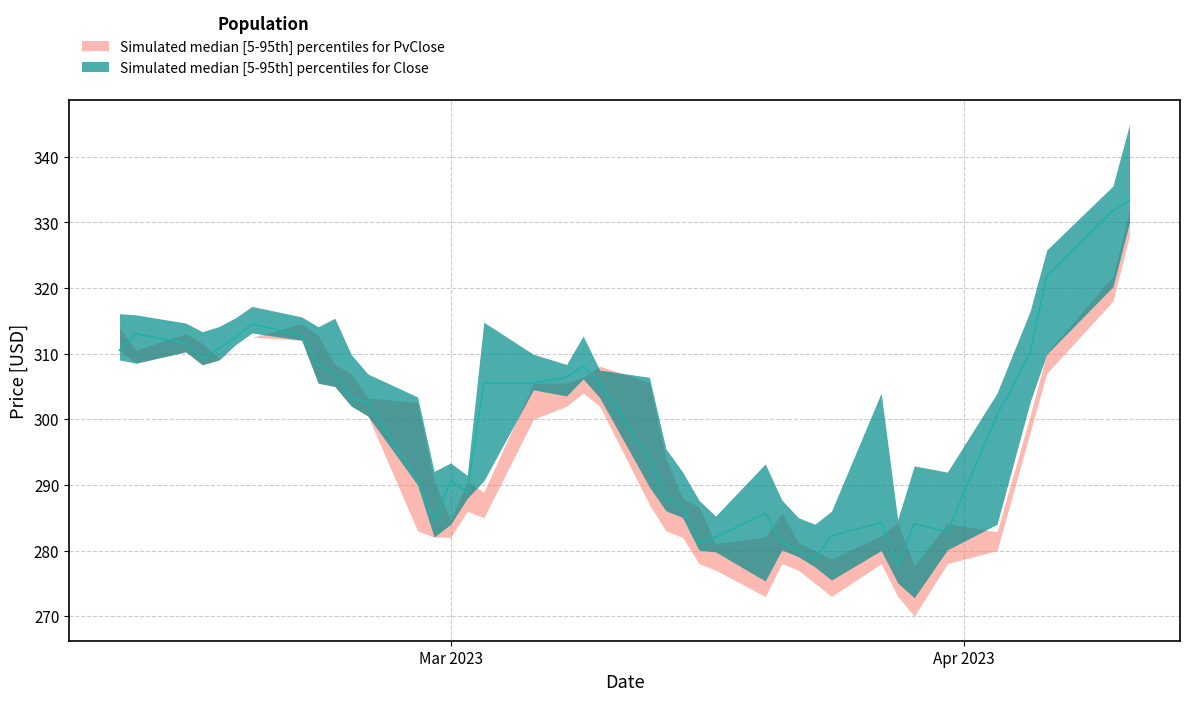

Does the chart have visible grid lines?

Yes